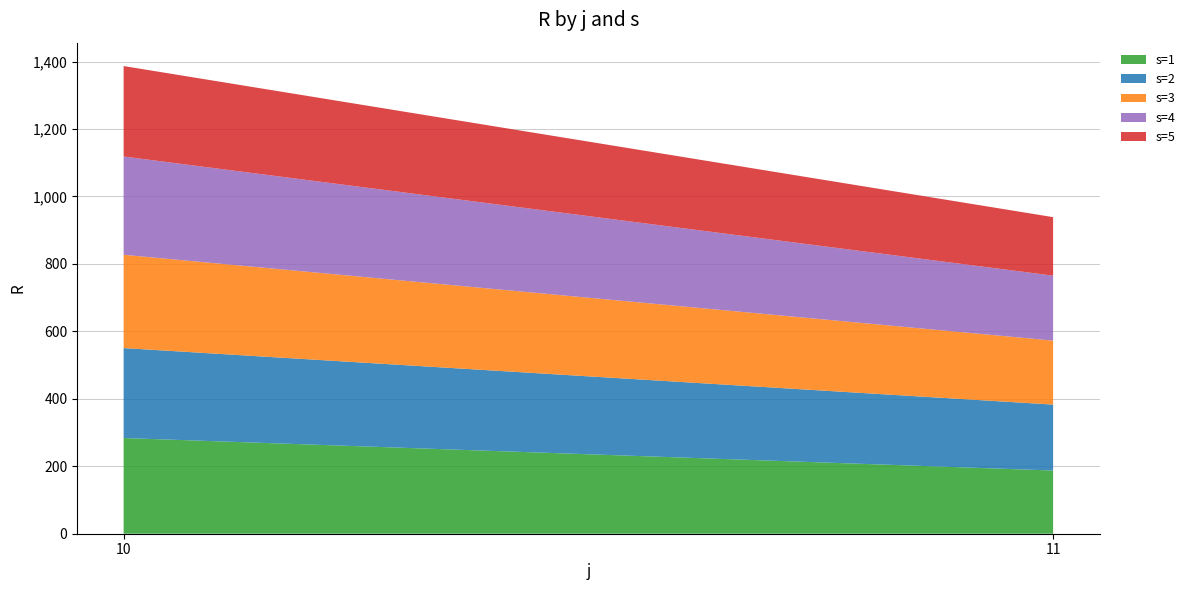

Reading left to right, list all the values displayed in this chart.

s=1: 283.8	187.4
s=2: 266.7	195.5
s=3: 276.6	189.7
s=4: 291.4	192.6
s=5: 268.2	173.5